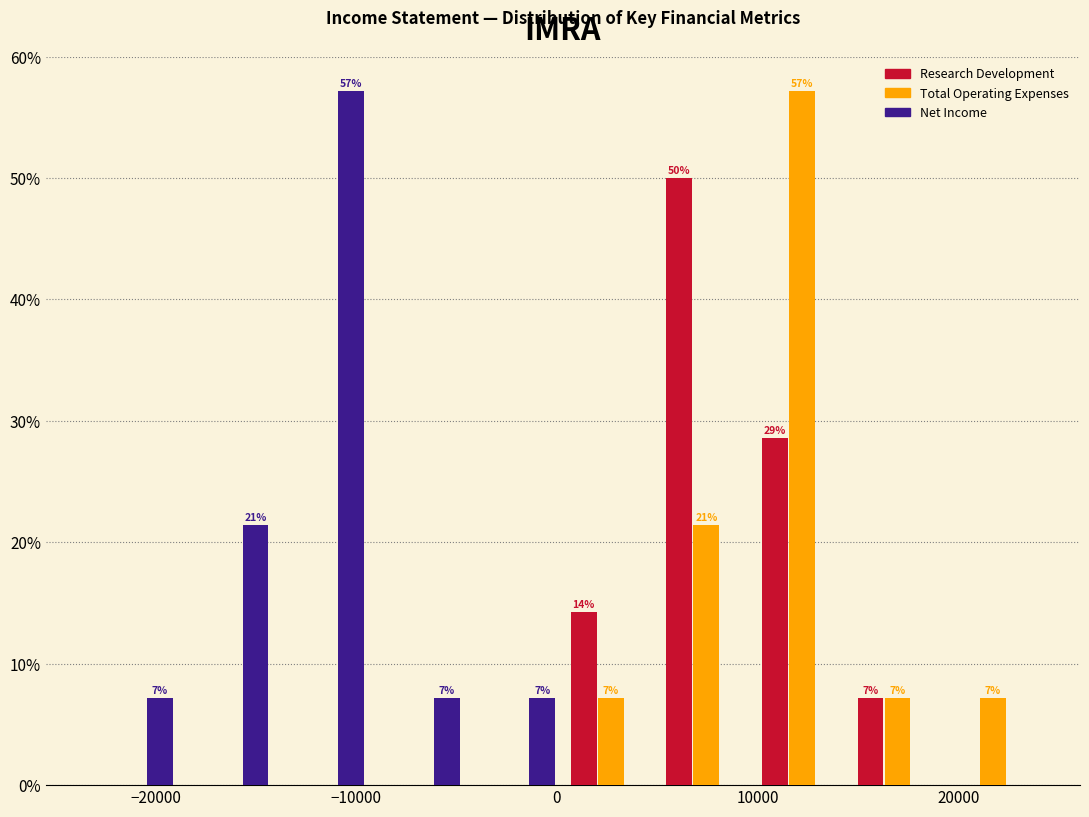

In the Net Income series, which range on the x-axis has the tallest bar?

-14000 to -9000